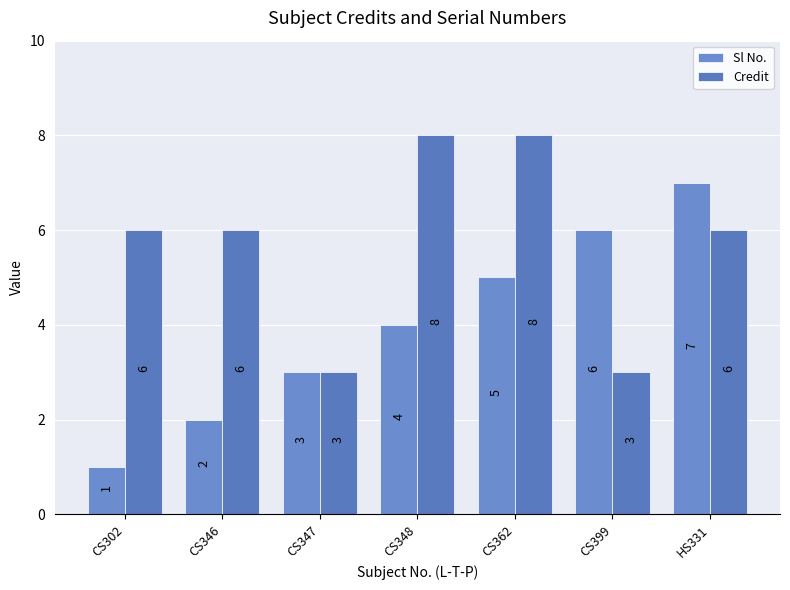

Reading right to left, transcribe all the data shown in this chart.

Sl No.: 7	6	5	4	3	2	1
Credit: 6	3	8	8	3	6	6